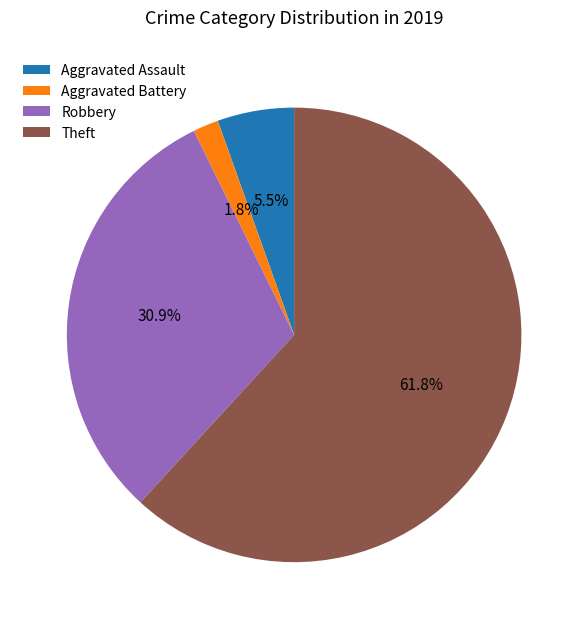

To the nearest percent, what portion does Robbery represent?

31%